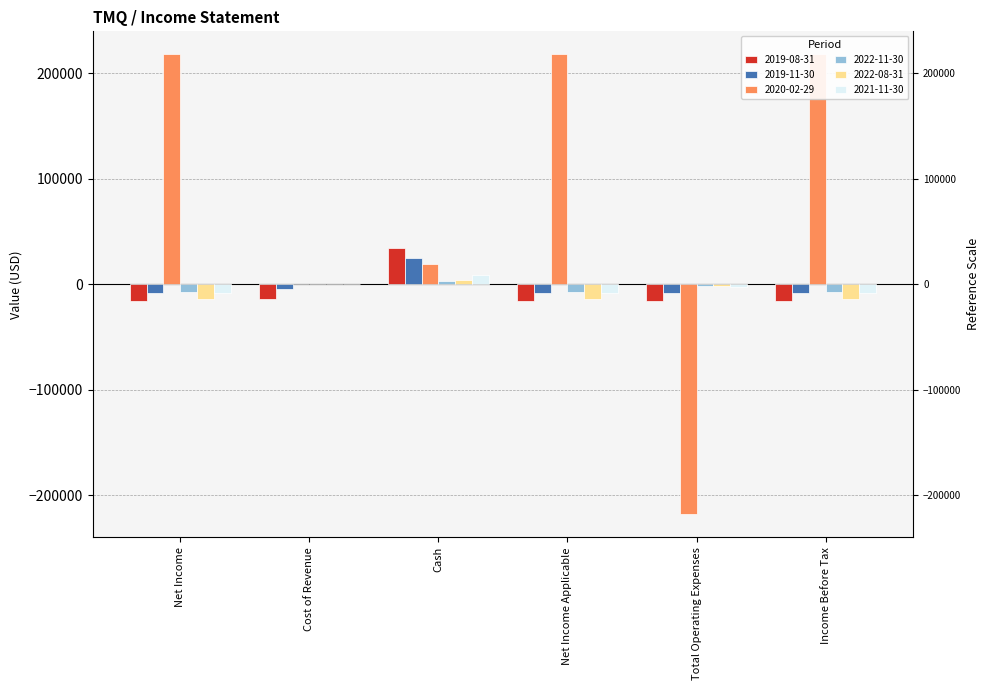

What is the average value of the 2022-11-30 series?

-3283